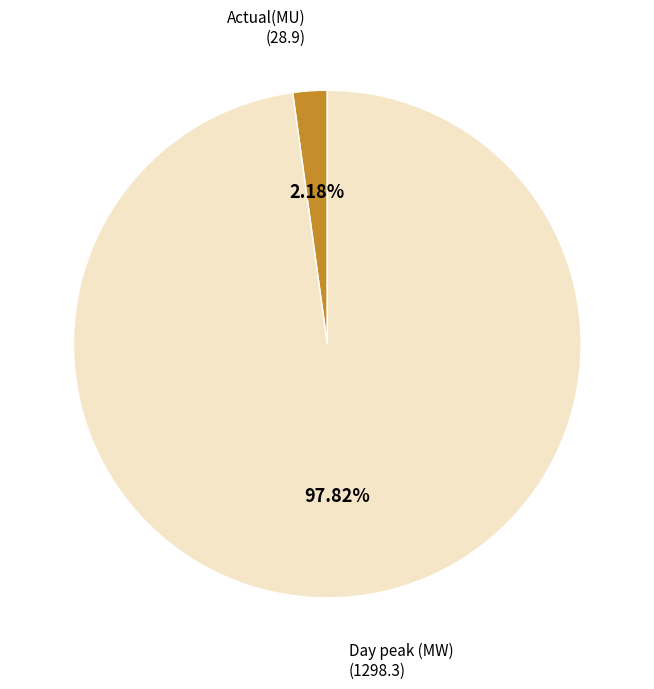

Is there a majority slice in this chart?

Yes